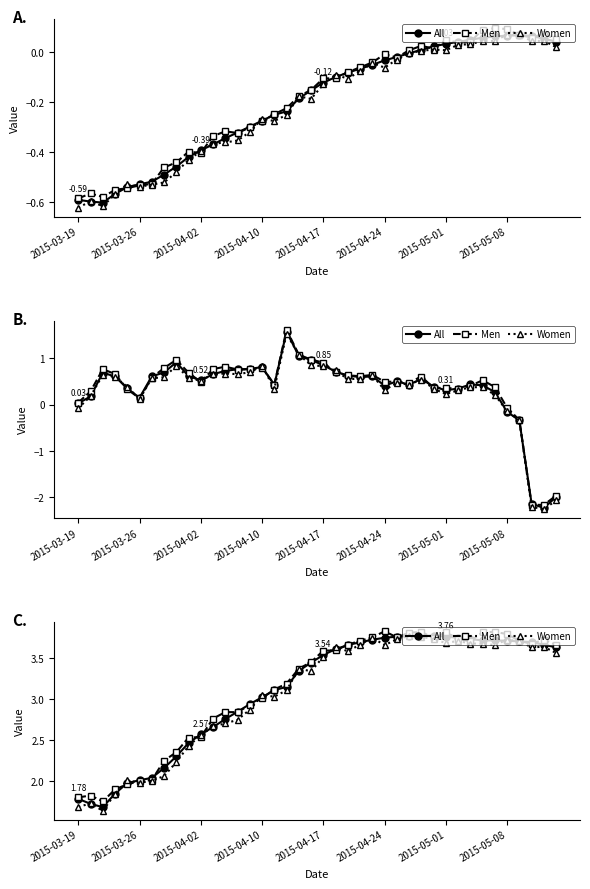

True or false: Women has a value of 0.9 at 2015-04-10.

False